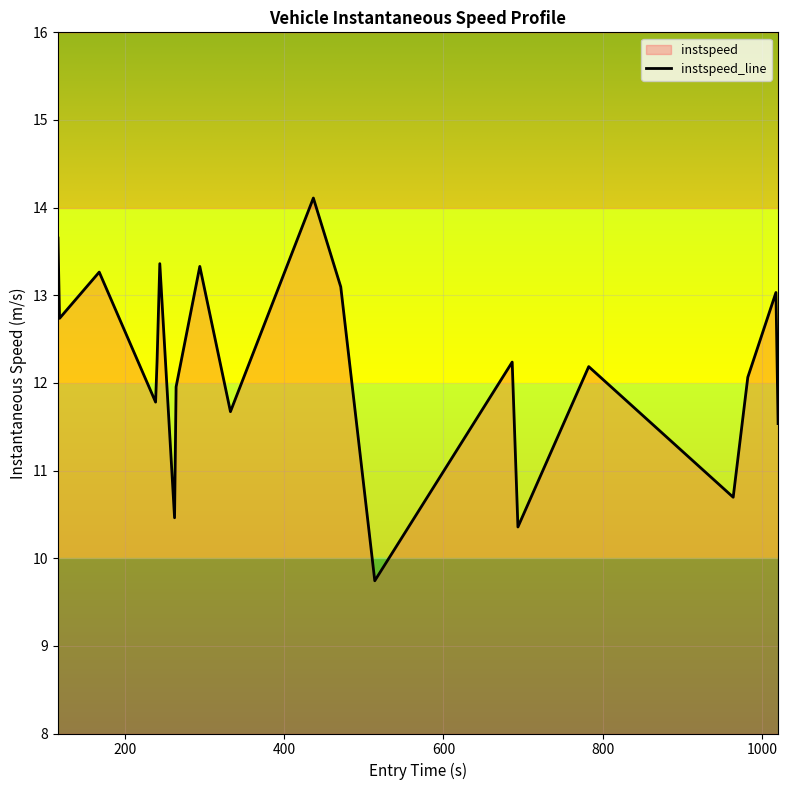

What is the difference between the maximum and minimum values?

4.4